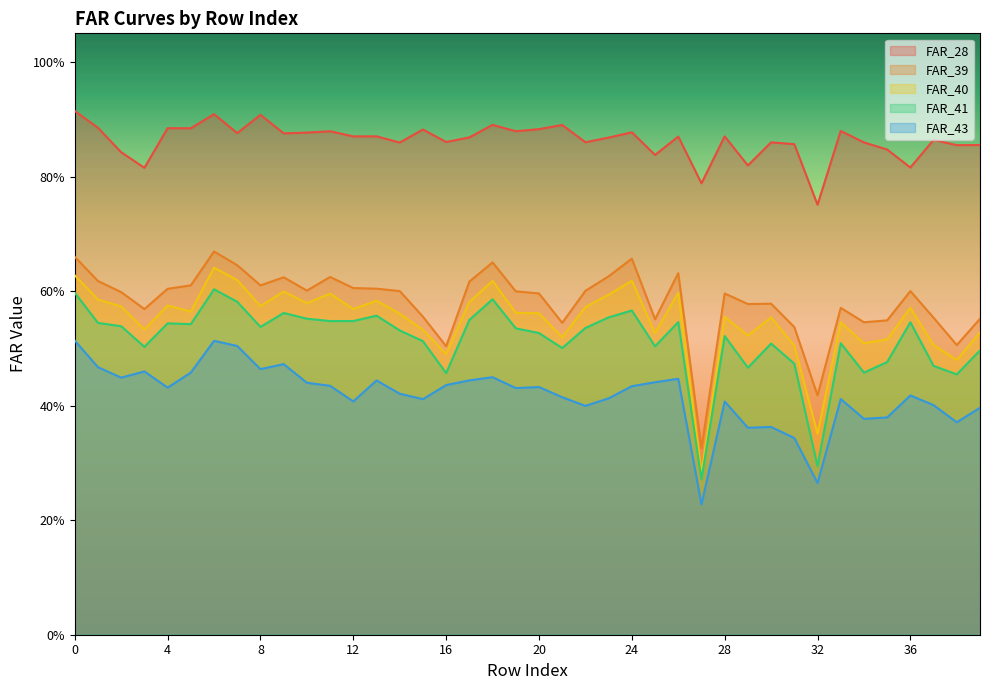

True or false: FAR_43 has more than 0 interior local peaks.

True